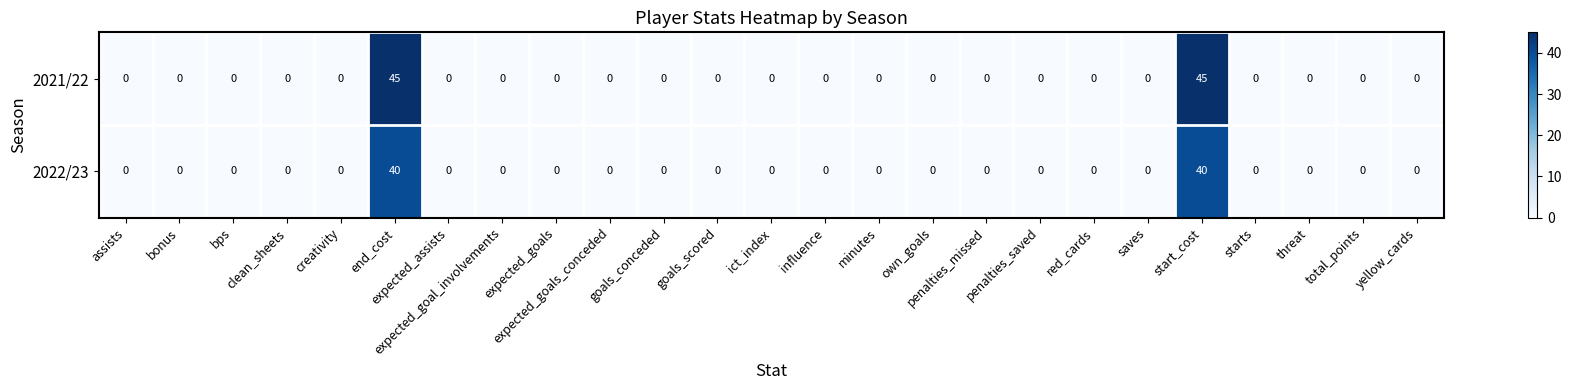

How many values in 2021/22 are above zero?

2